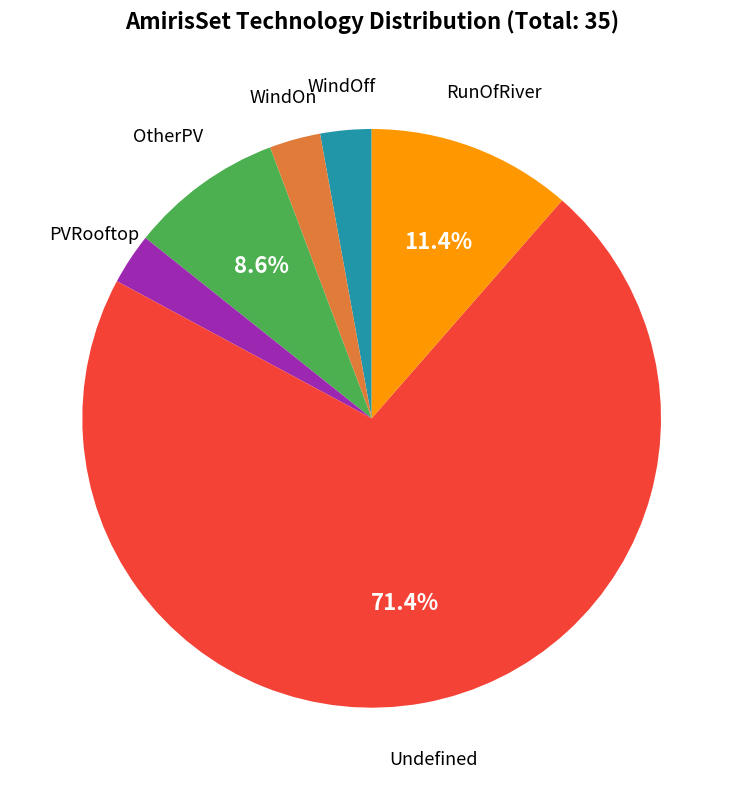

Is there a majority slice in this chart?

Yes